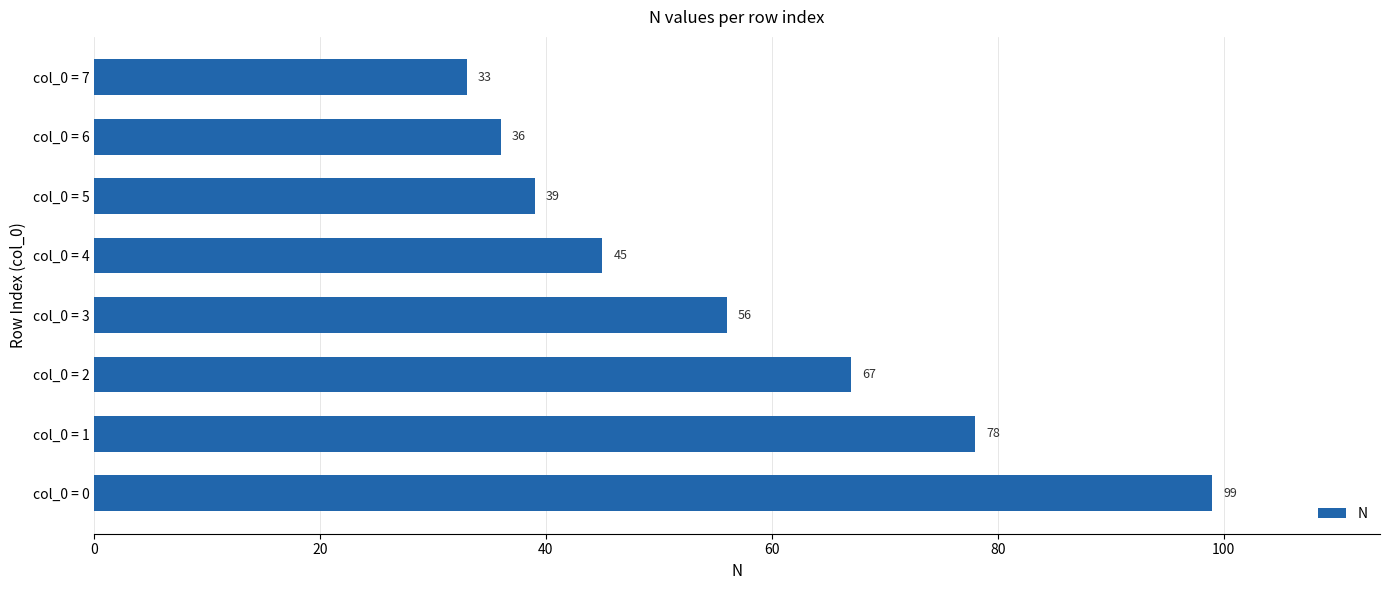

Reading bottom to top, transcribe all the data shown in this chart.

99	78	67	56	45	39	36	33